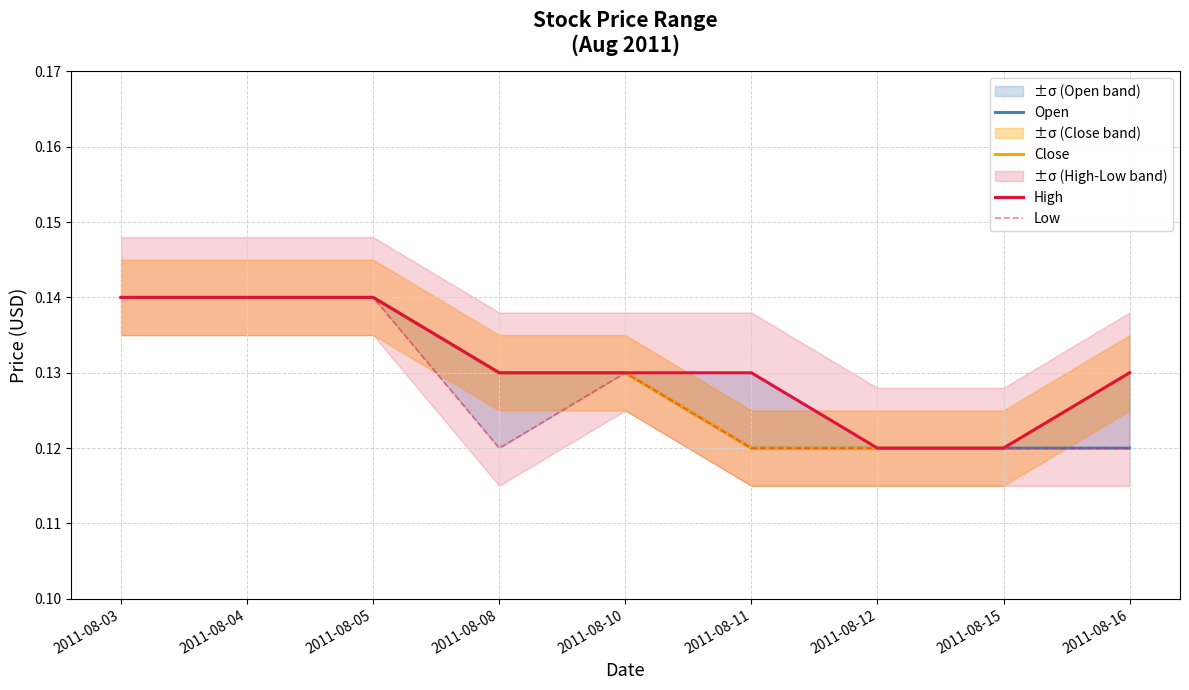

The value of Close at 2011-08-15 is 0.1. True or false?

True